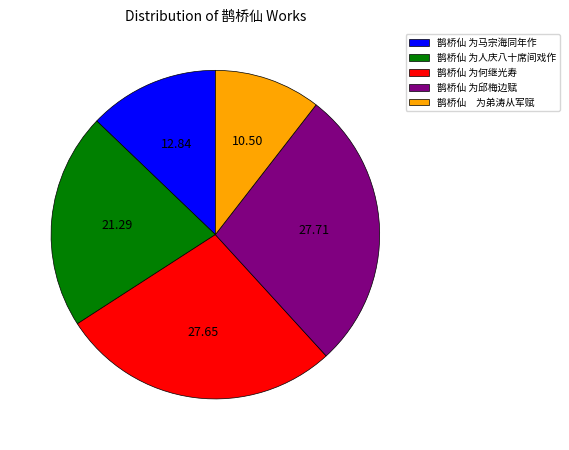

What is the ratio of the value at 鹊桥仙 为马宗海同年作 to the value at 鹊桥仙 为何继光寿?

0.5